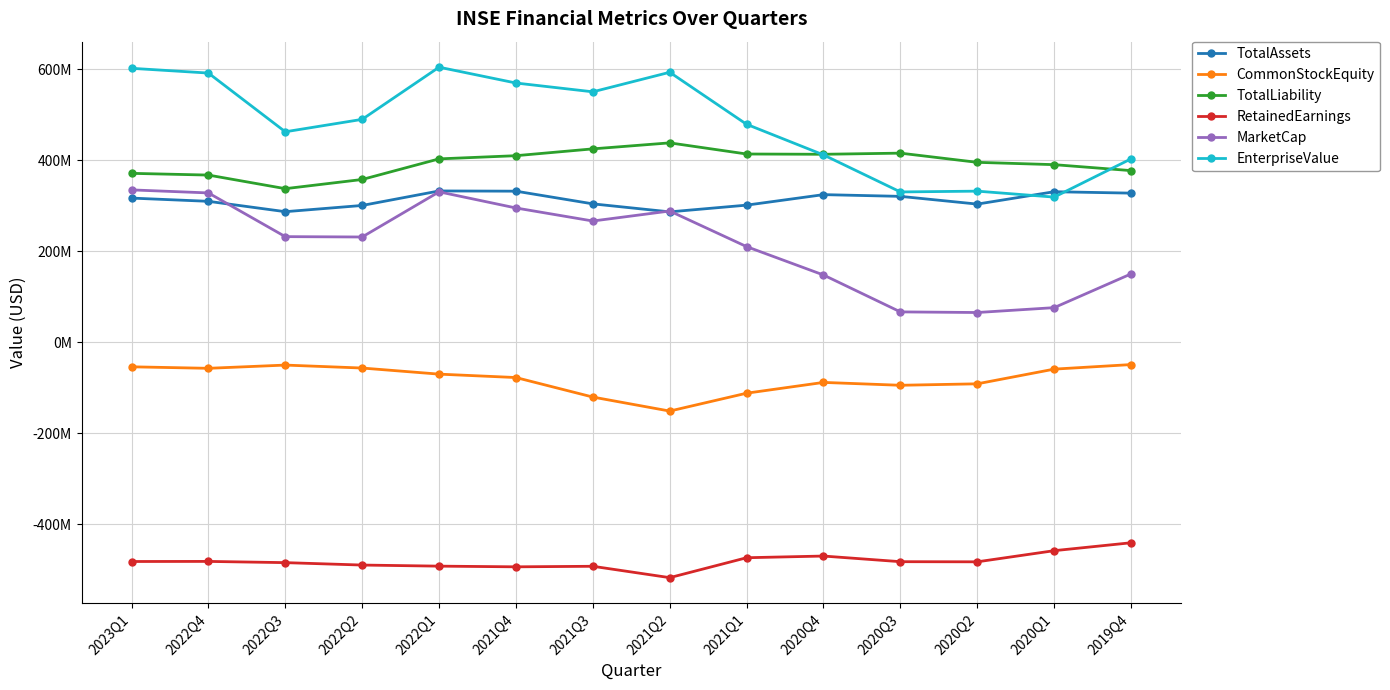

True or false: TotalAssets has a value of 133409543 at 2020Q1.

False